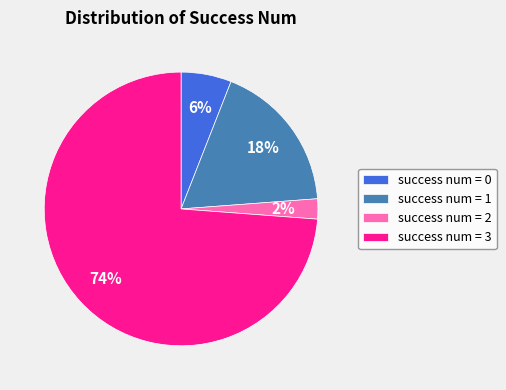

Is success num = 1 the majority of the pie?

No